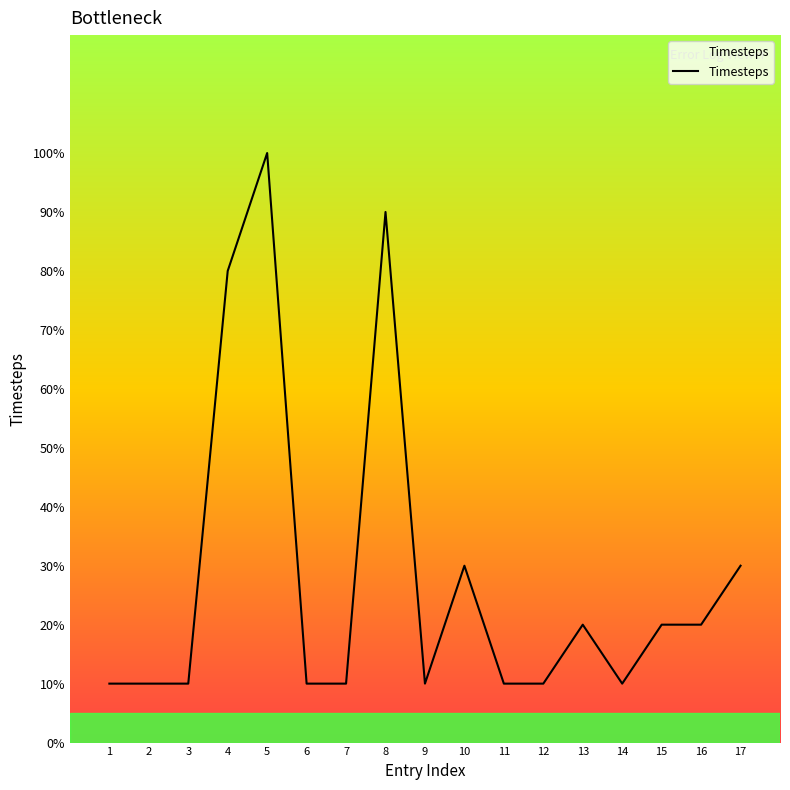

Is this an area chart (filled region under the line)?

Yes